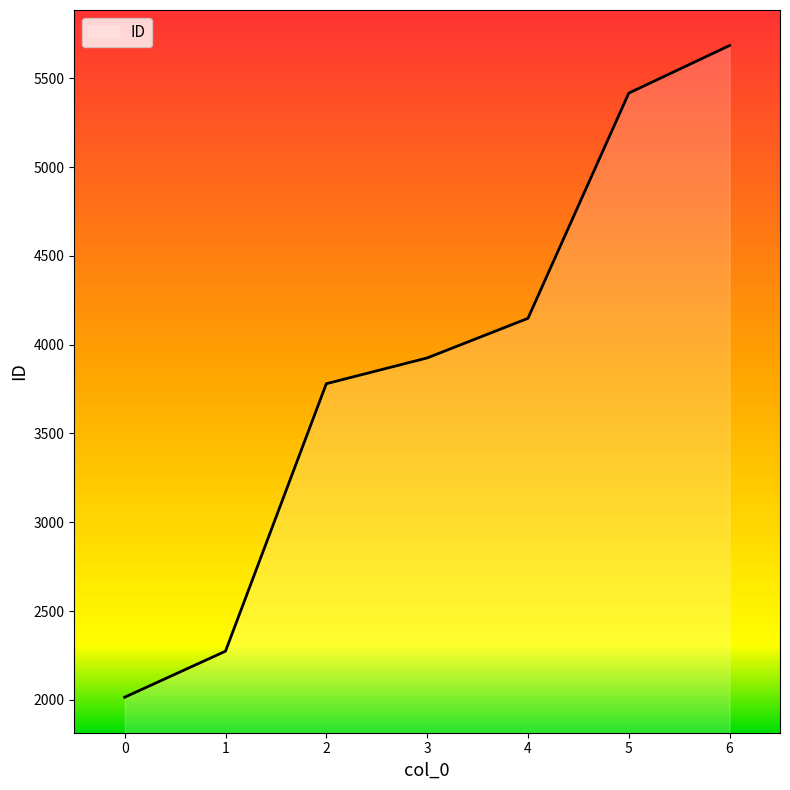

Count the number of data series in this chart.

1